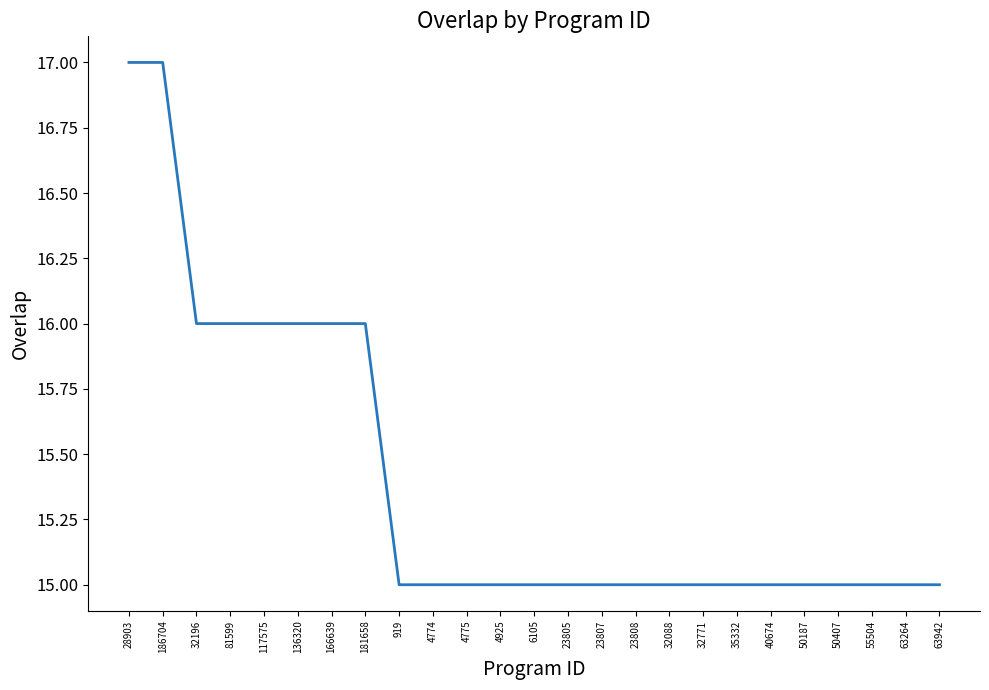

The value at 50187 is 8. True or false?

False